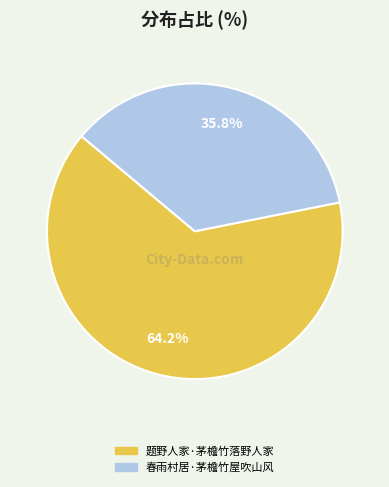

How many segments does this pie chart have?

2